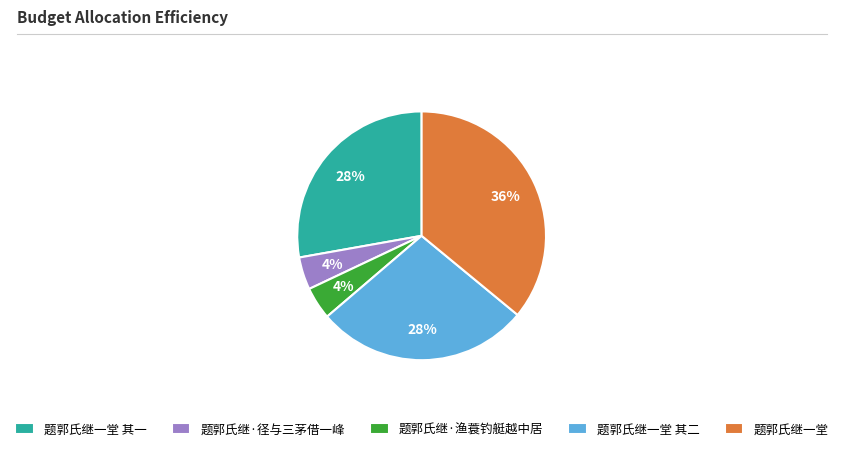

How many segments does this pie chart have?

5